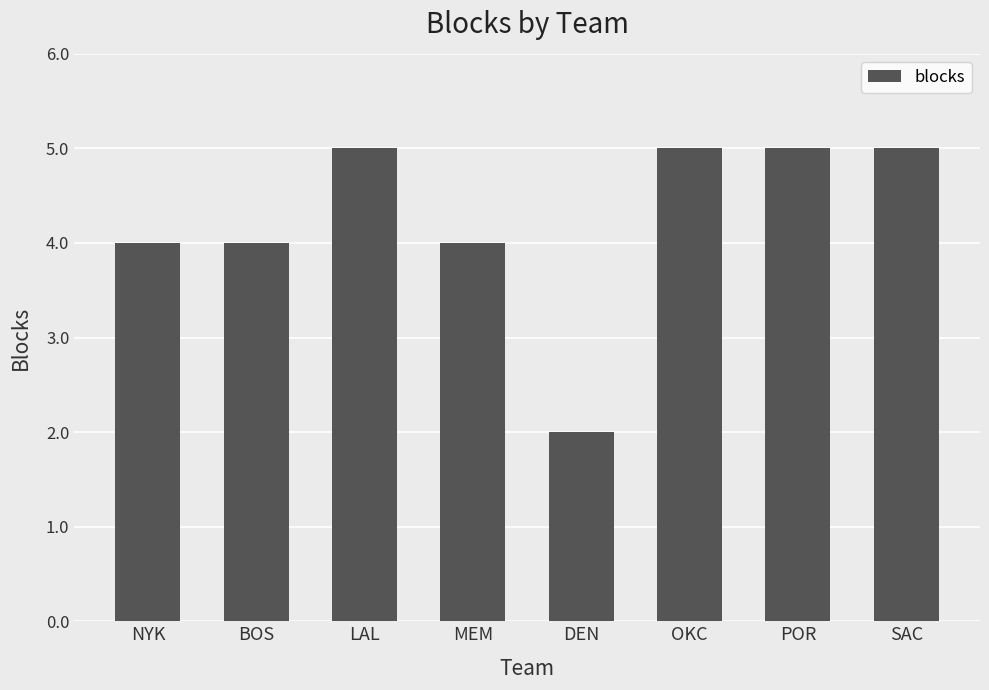

True or false: the data shows 1 at LAL.

False